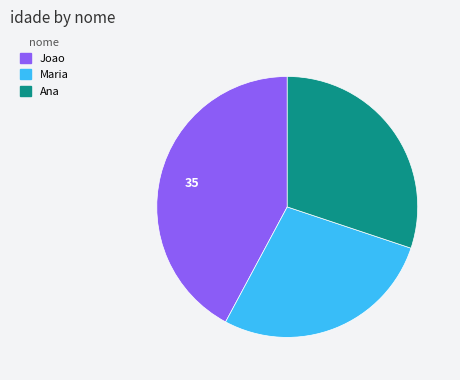

Is the sum of Ana and Joao greater than half?

Yes